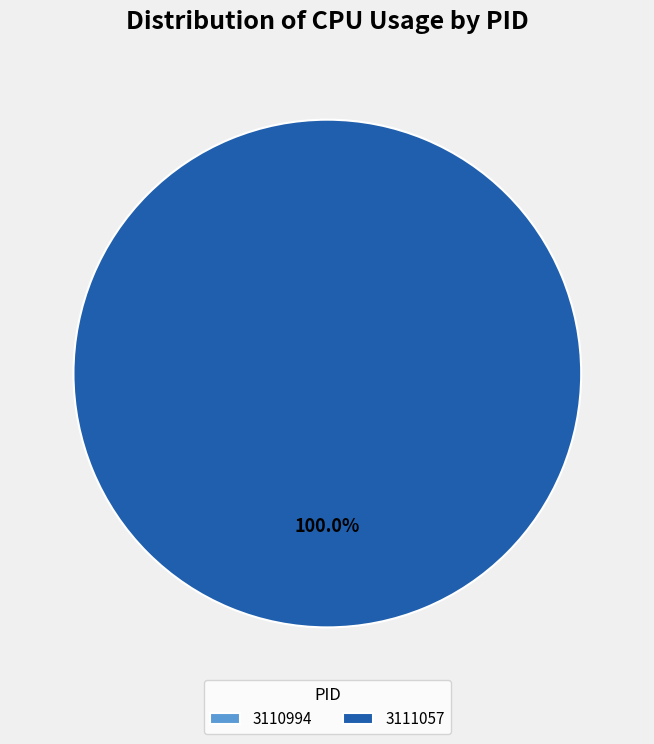

Which category accounts for the majority?

3111057